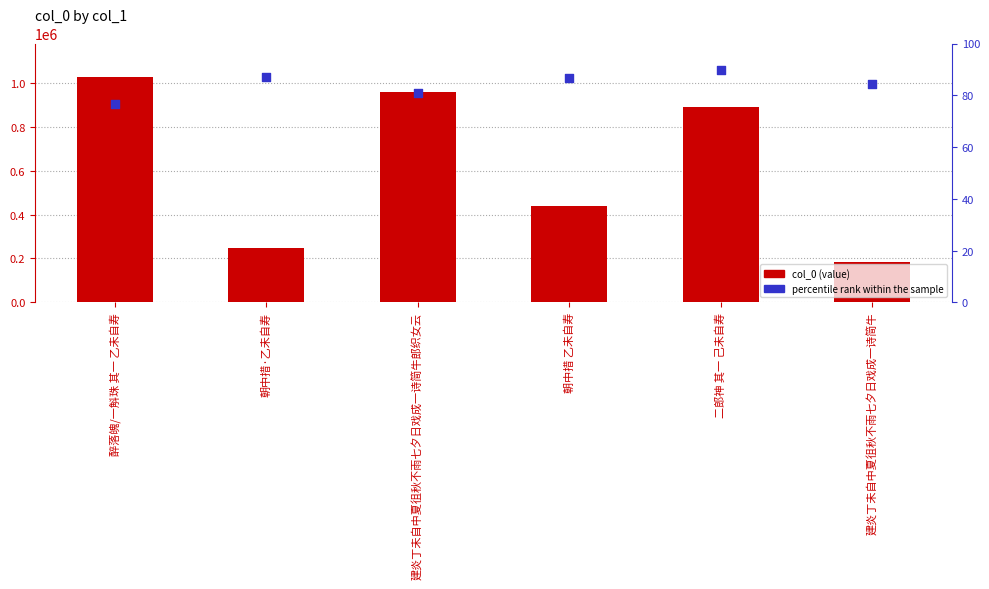

Which series has the largest total across all categories?

col_0